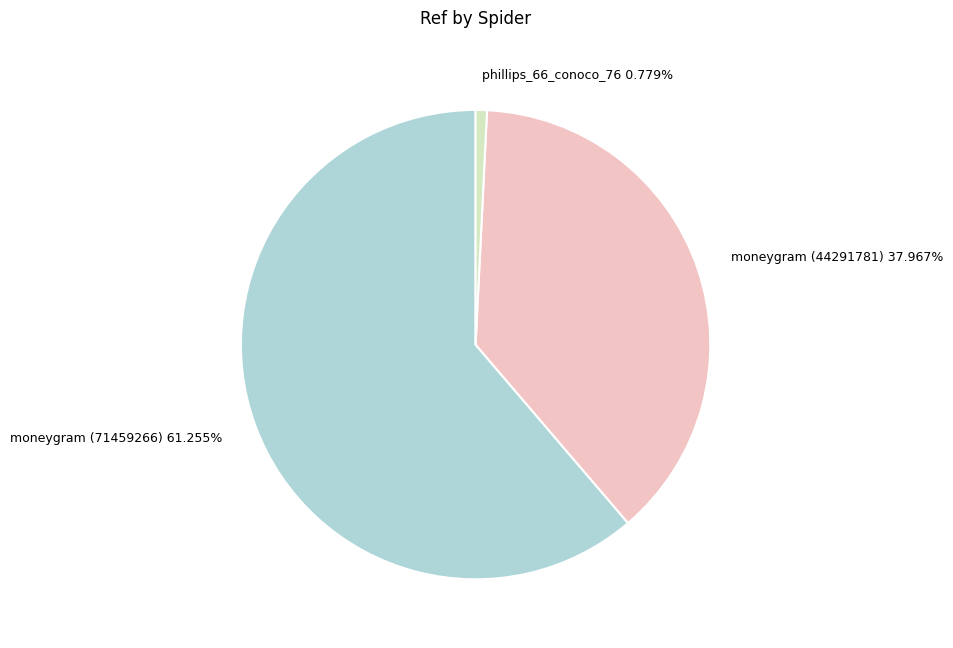

To the nearest percent, what is the combined percentage of moneygram (44291781) and moneygram (71459266)?

99%